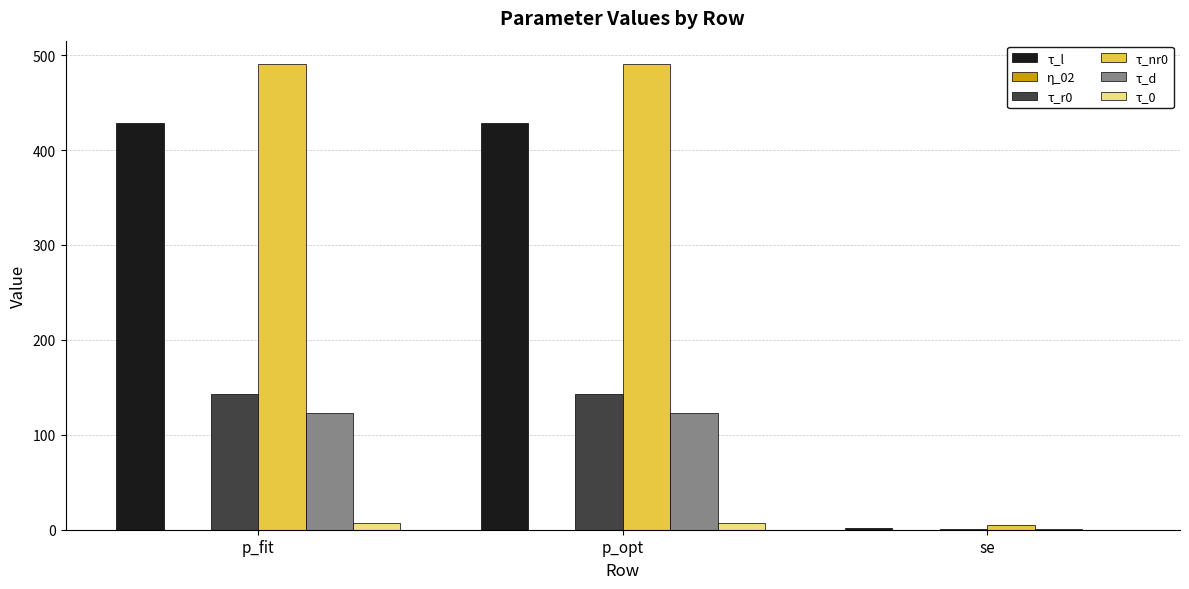

What is the maximum value shown in the chart?

490.7